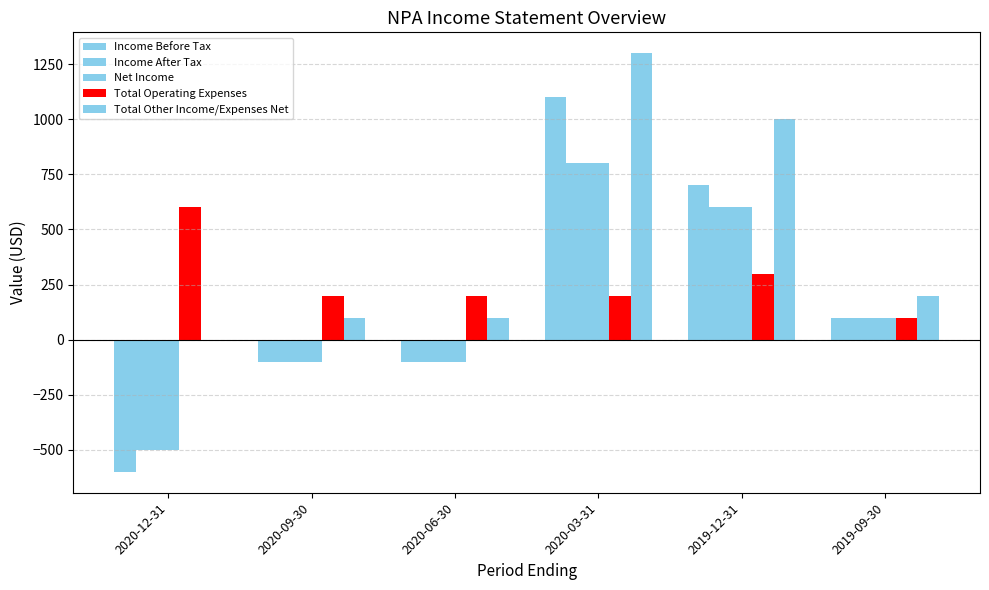

What is the spread (max minus min) of values at 2019-09-30?

100